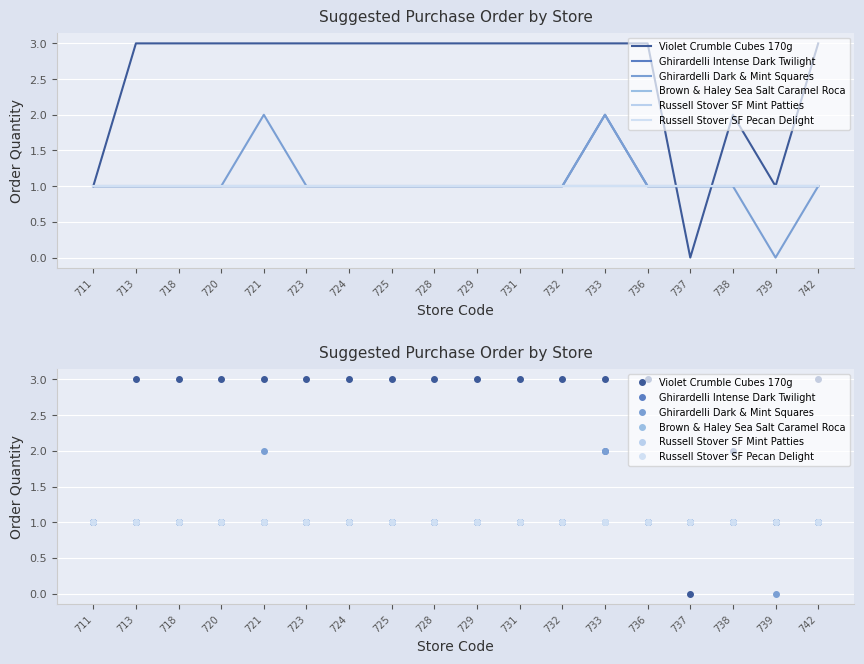

True or false: Ghirardelli Intense Dark Twilight and Ghirardelli Dark & Mint Squares intersect in this chart.

False